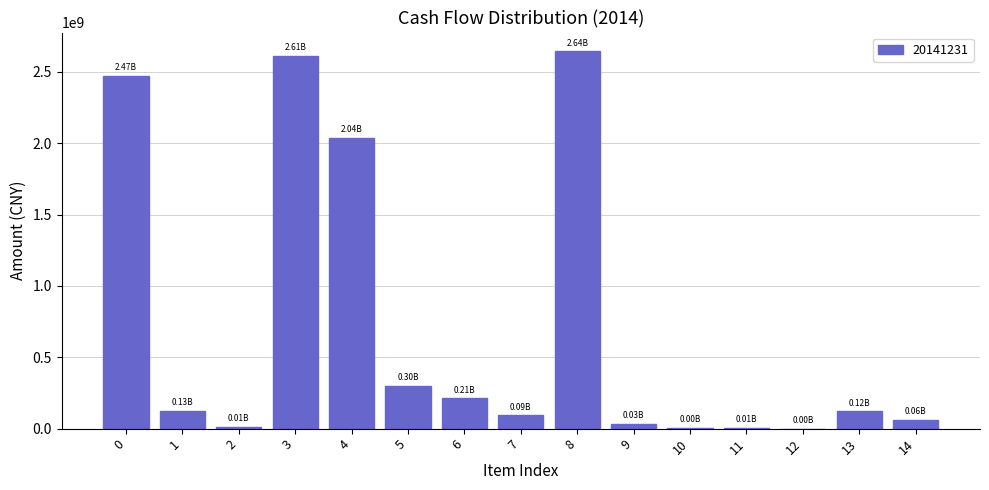

What is the change in value from 5 to 13?

-179908671.4